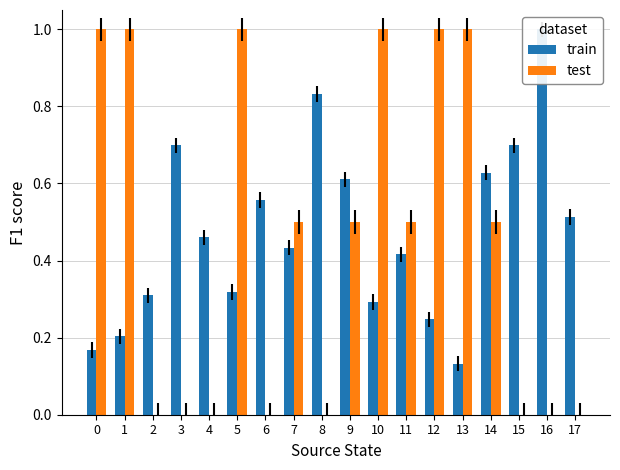

What is the average value of the train series?

0.5